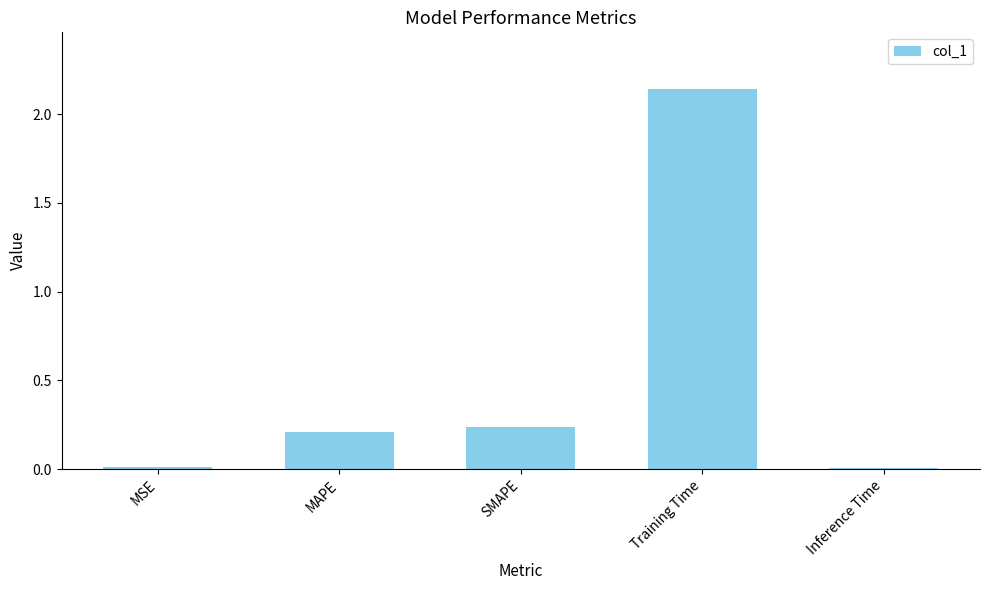

Between SMAPE and MSE, which is larger?

SMAPE